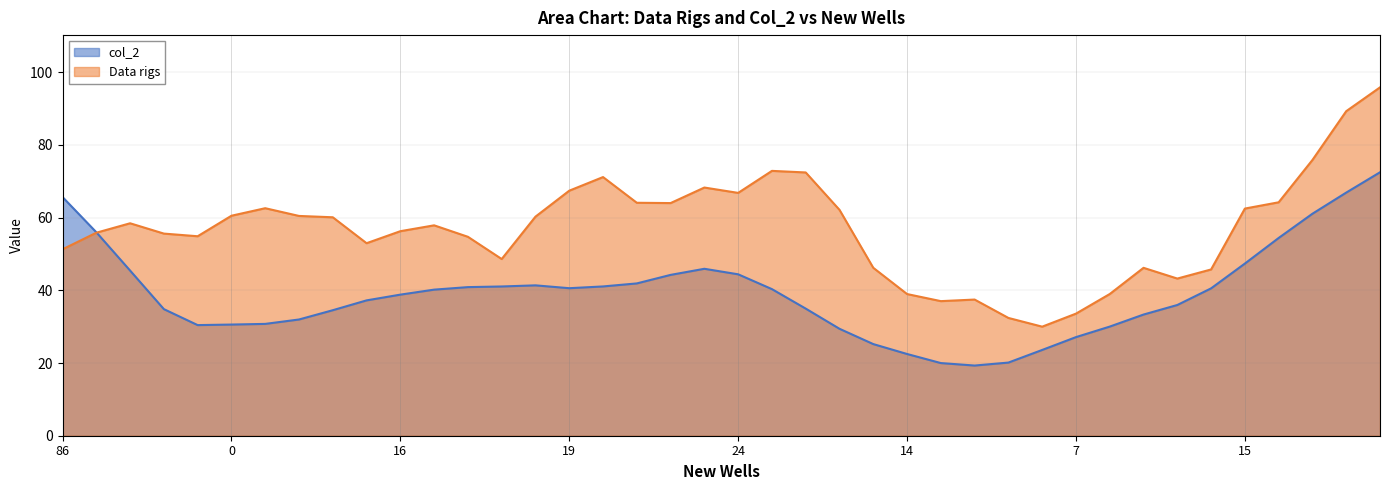

How many times do col_2 and Data rigs cross each other?

1